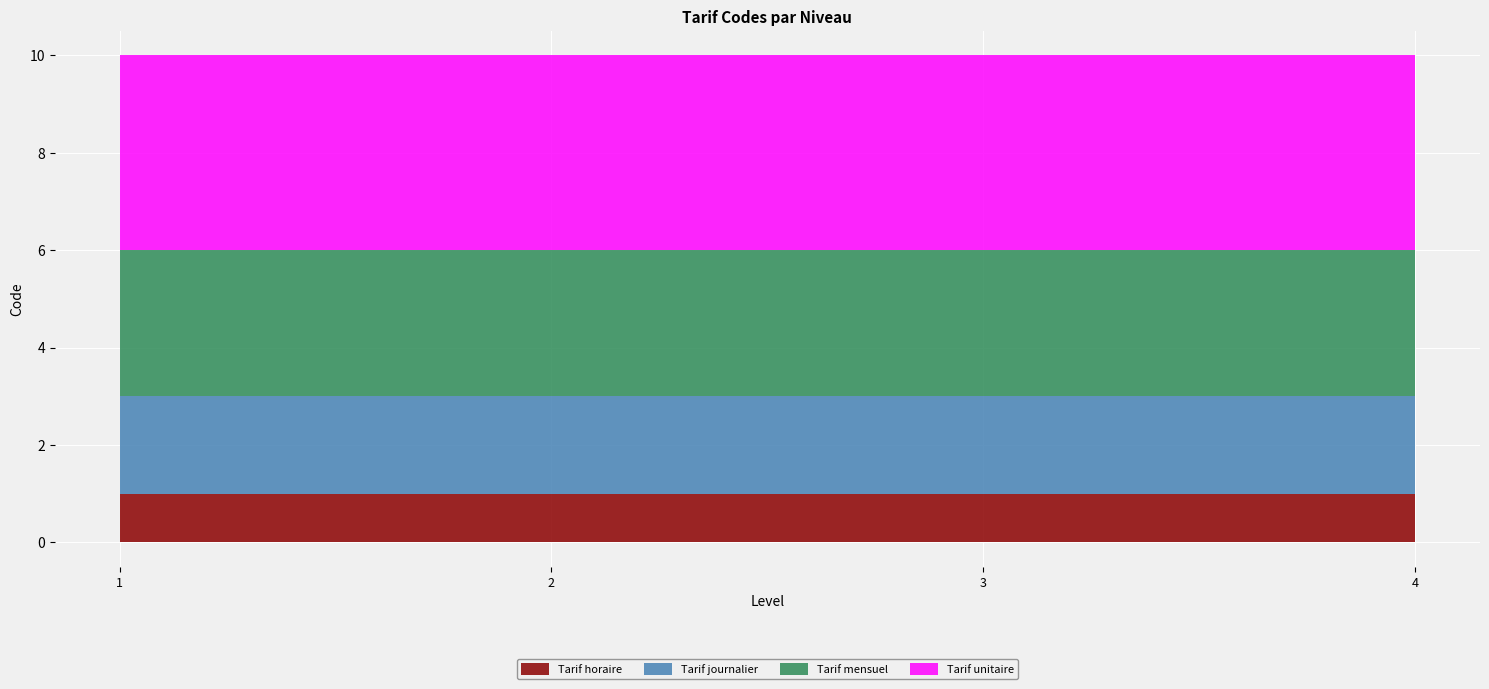

Which series changed the most between 1 and 2?

Tarif horaire